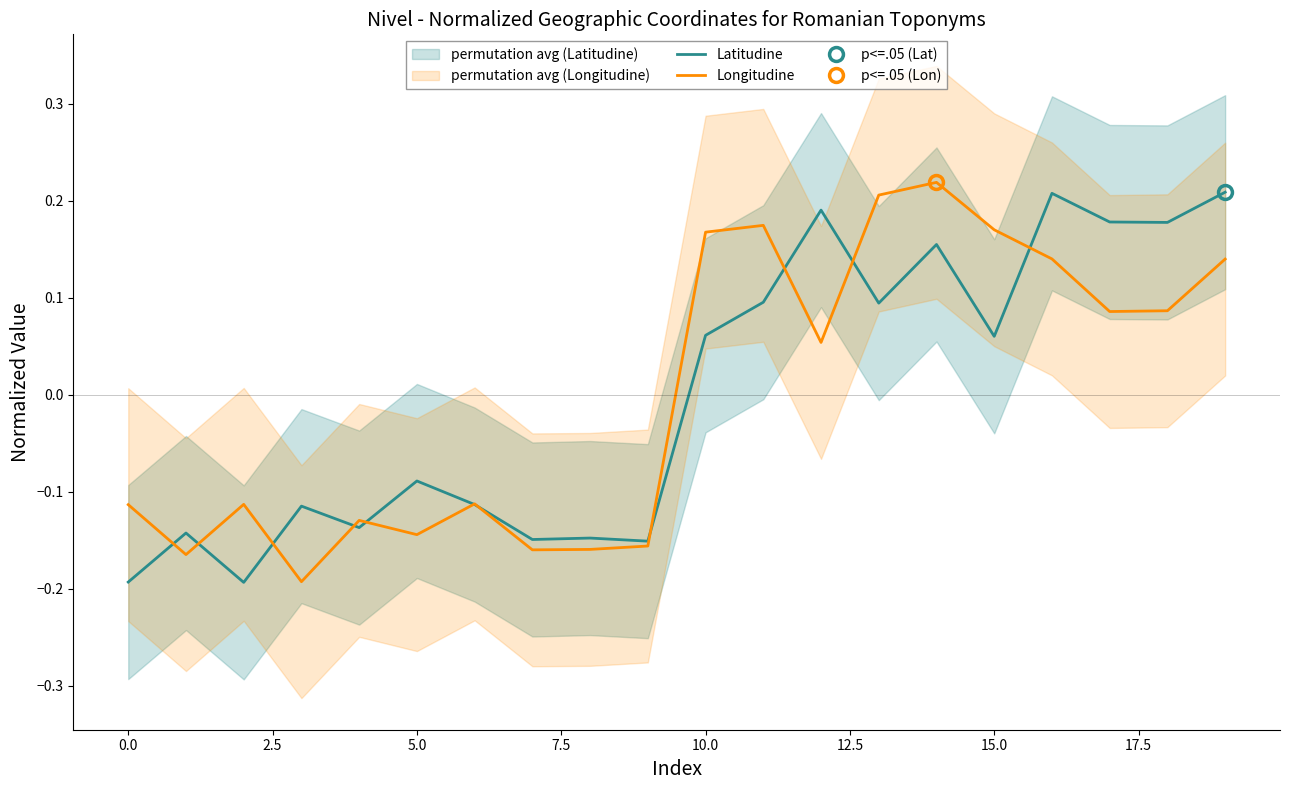

In Latitudine, how many points are lower than both neighbors (excluding endpoints)?

7